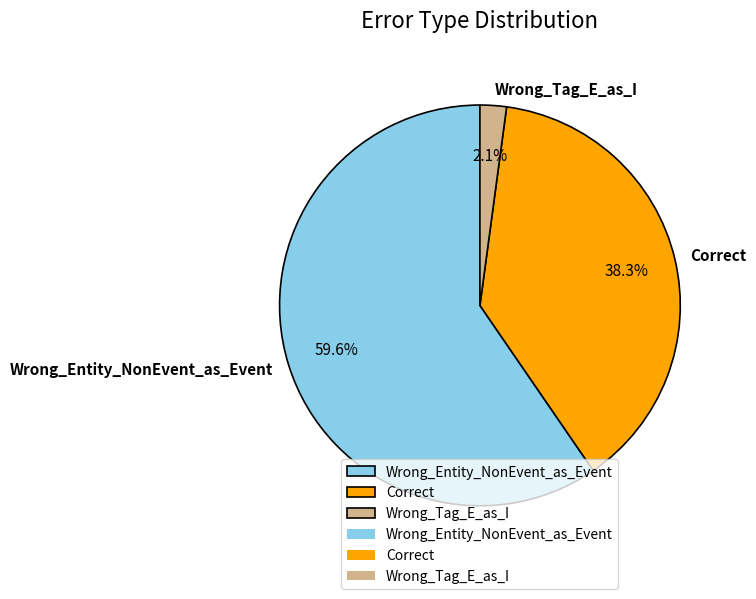

The Wrong_Tag_E_as_I slice represents 2% of the pie. True or false?

True